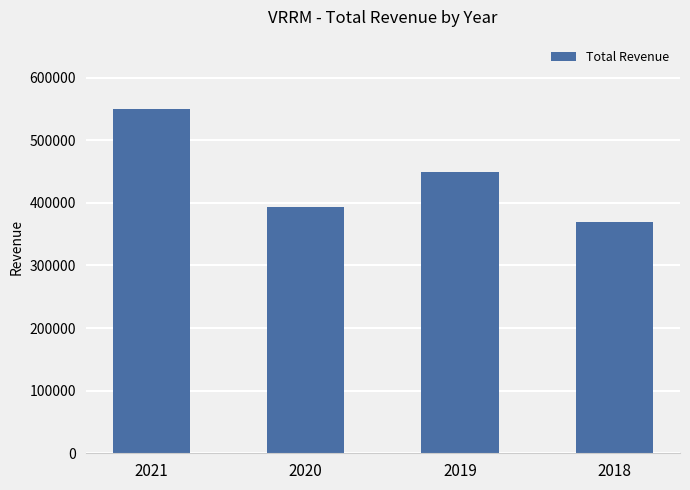

Reading left to right, transcribe all the data shown in this chart.

2021=550600	2020=393600	2019=448700	2018=370100